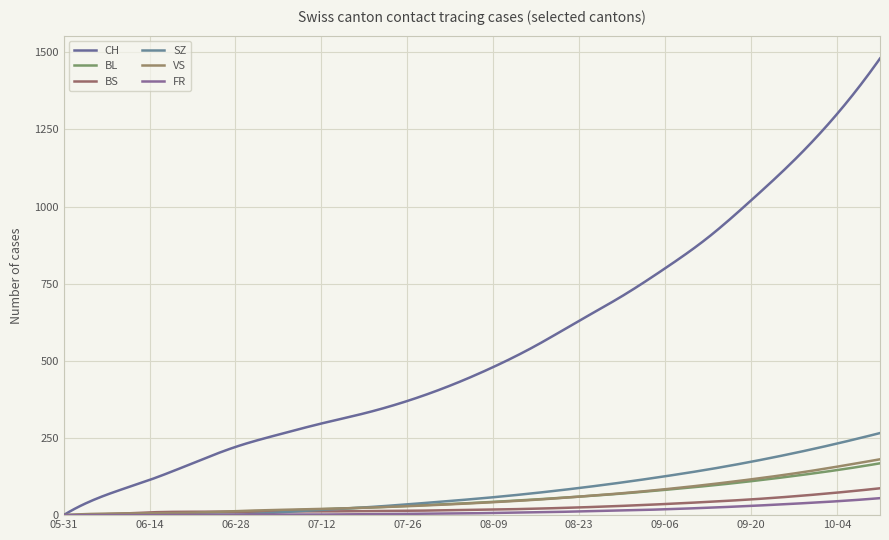

Count the number of data series in this chart.

6